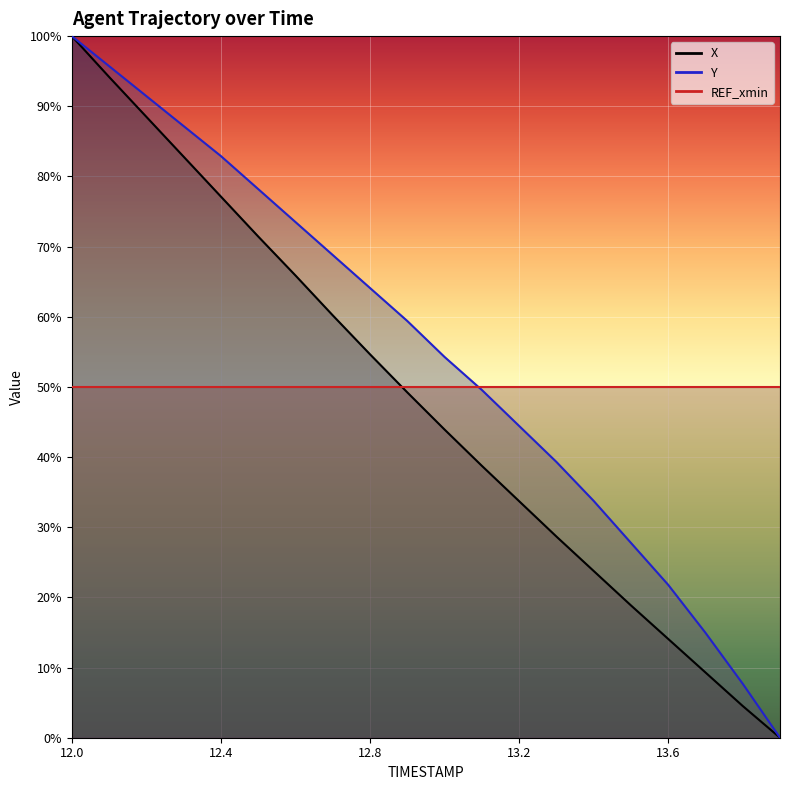

Rank the categories by Y value from lowest to highest.

13.9, 13.8, 13.7, 13.6, 13.5, 13.4, 13.3, 13.2, 13.1, 13.0, 12.9, 12.8, 12.7, 12.6, 12.5, 12.4, 12.3, 12.2, 12.1, 12.0